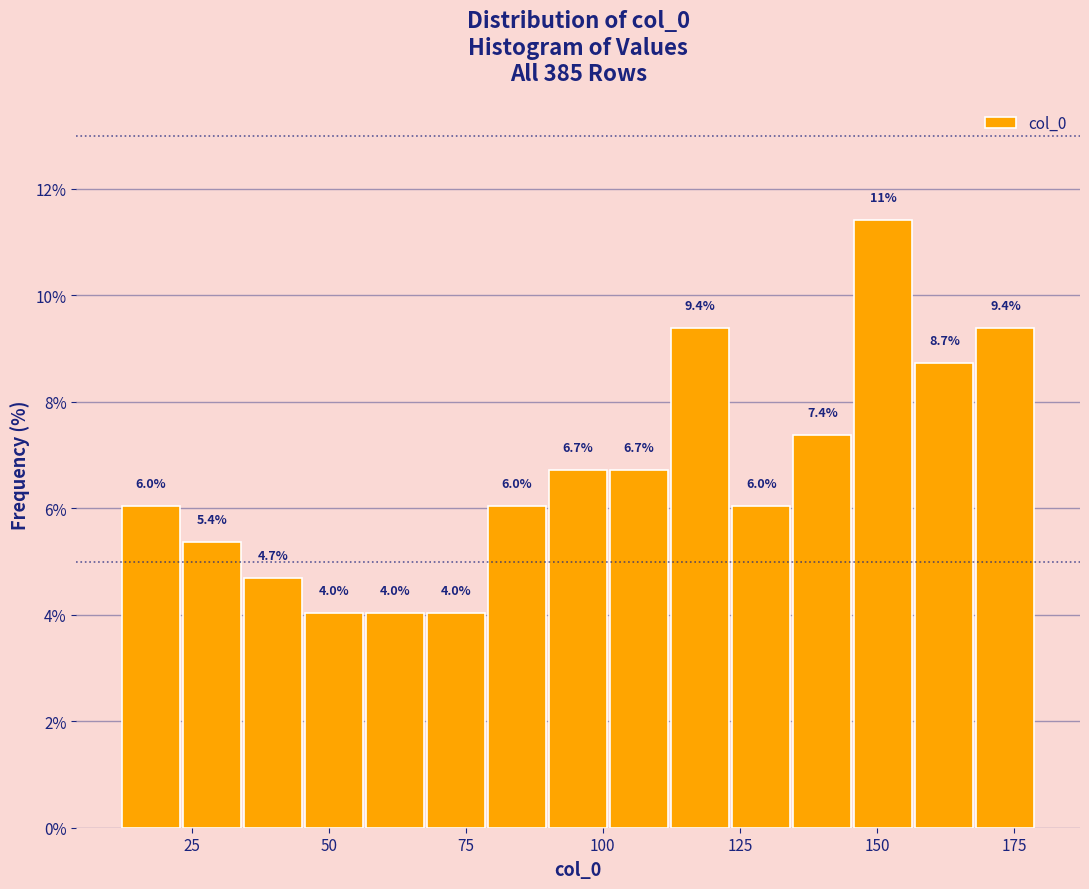

Read against the x-axis, roughly where is the centre of the tallest bar?

150